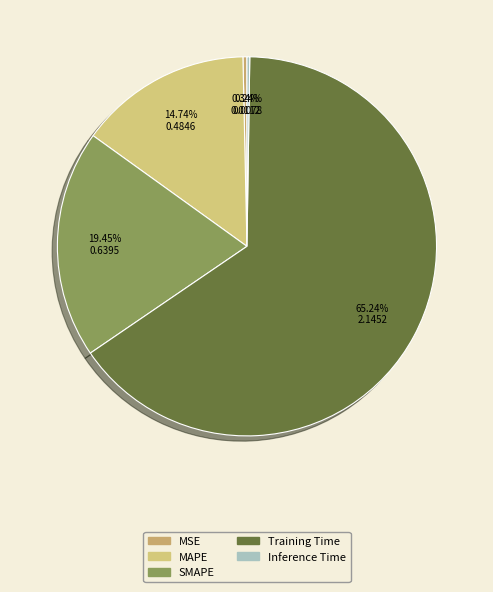

Which slice is the smallest?

Inference Time